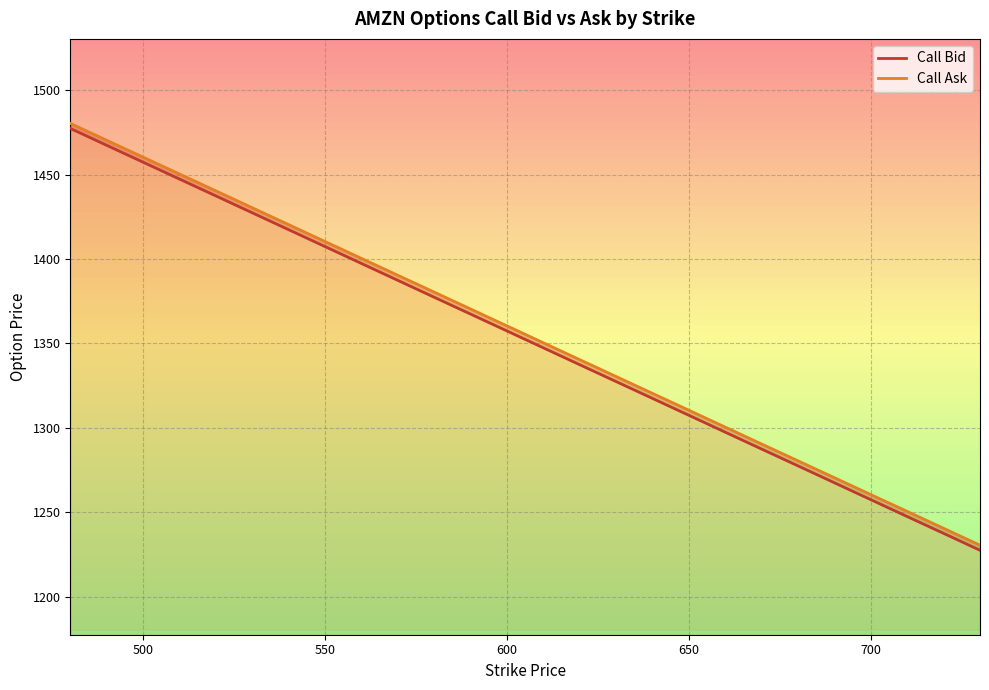

True or false: Call Ask and Call Bid cross at least once.

False